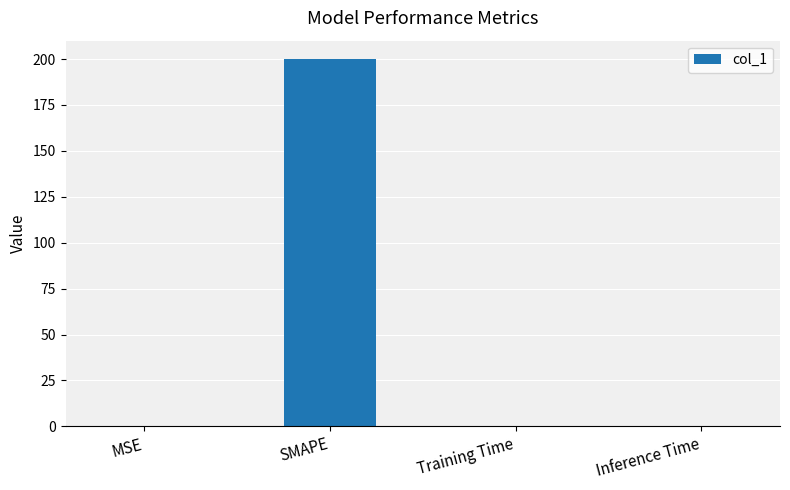

The value at SMAPE is 200.0. True or false?

True